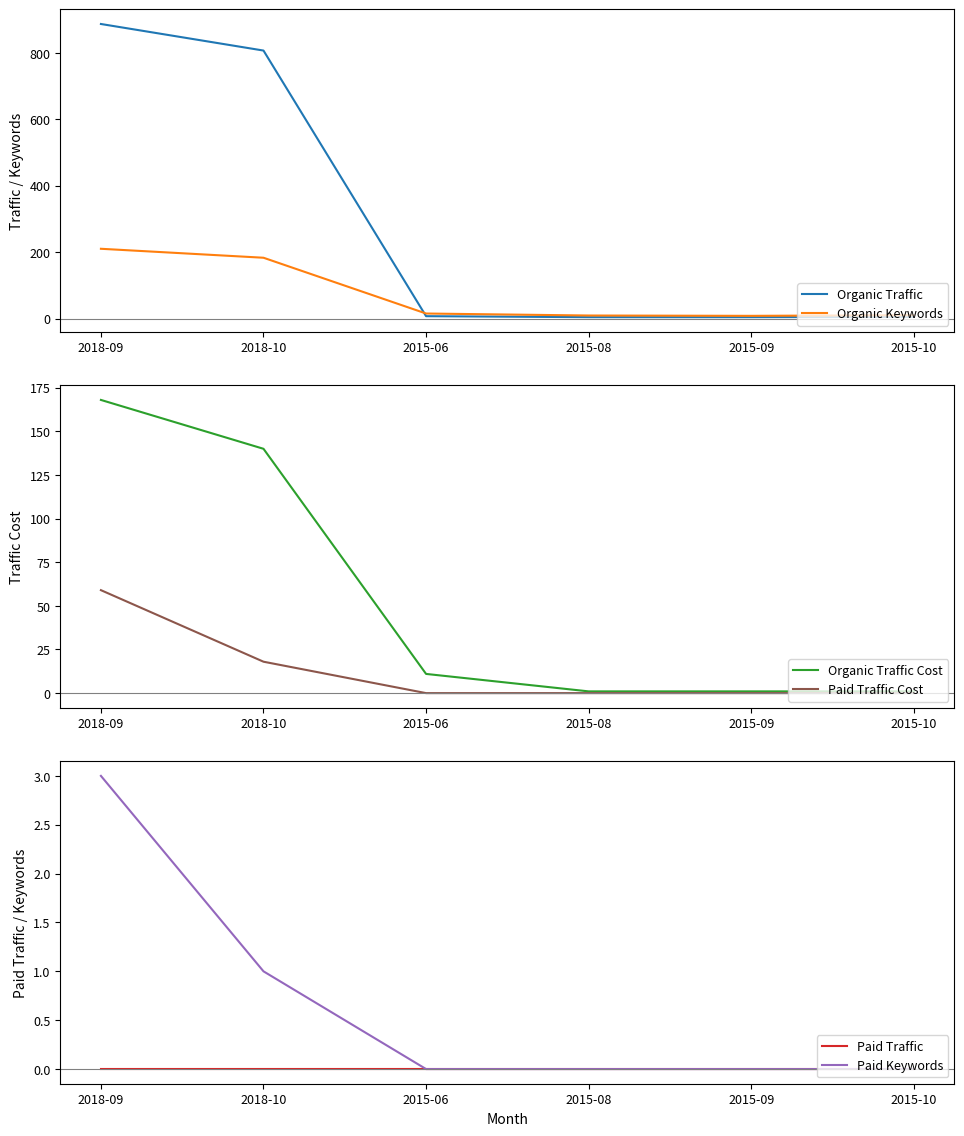

What is the total value across all series at 2015-10?

16